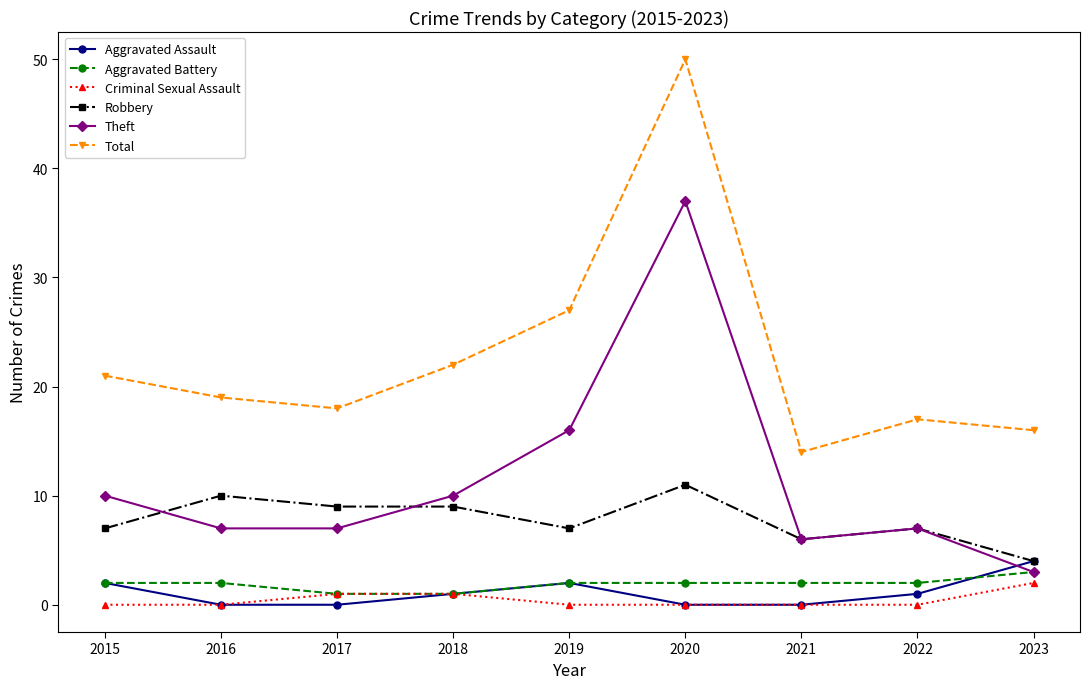

At how many categories does at least one series exceed 25?

2